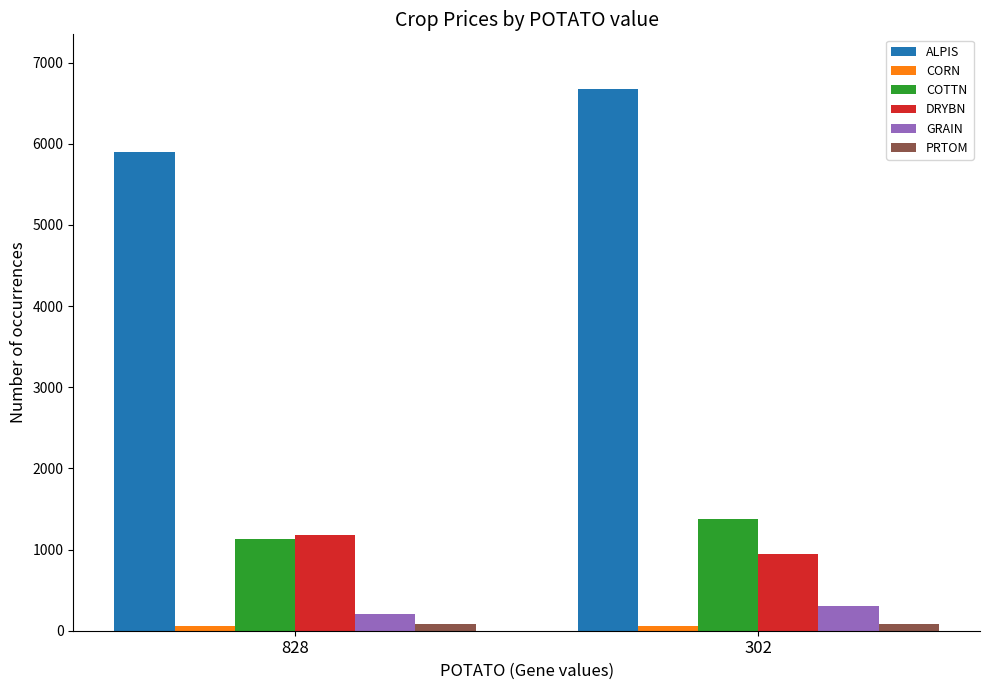

Does the chart contain stacked bars?

No